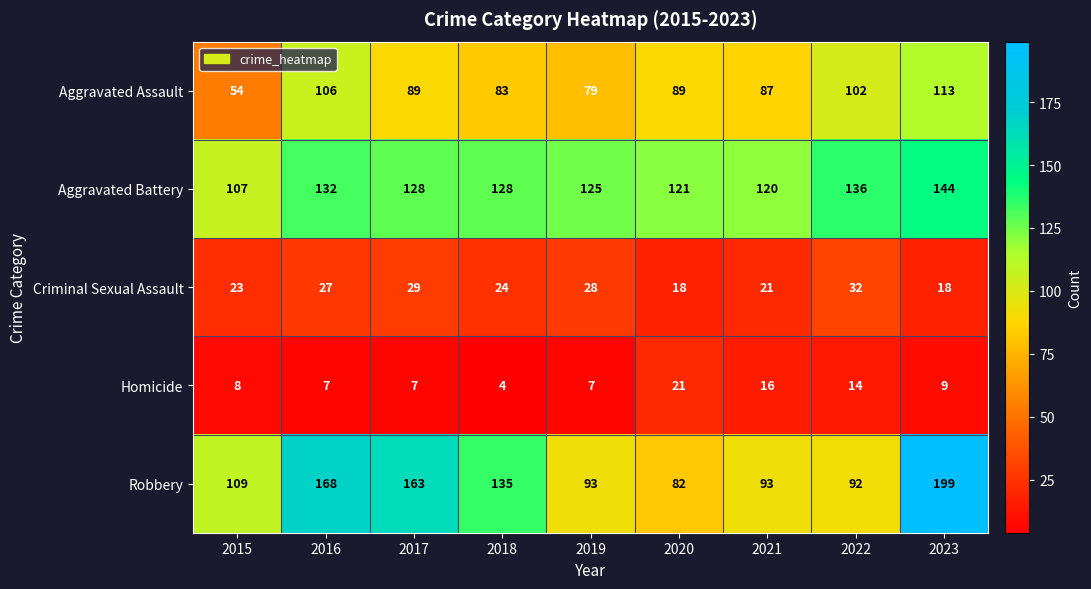

What is the difference between the second highest and minimum values in the Aggravated Battery series?

29